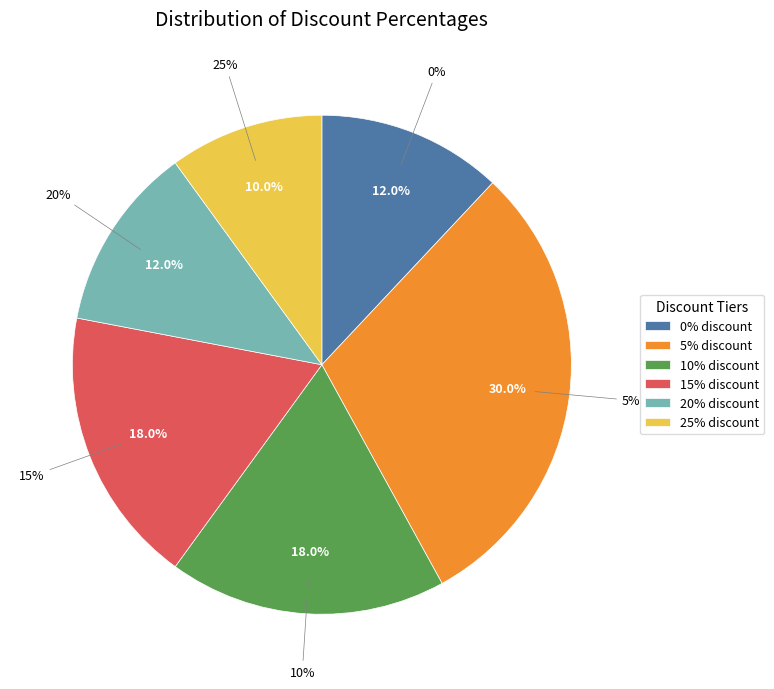

Rank the categories by value from lowest to highest.

25%, 0%, 20%, 10%, 15%, 5%